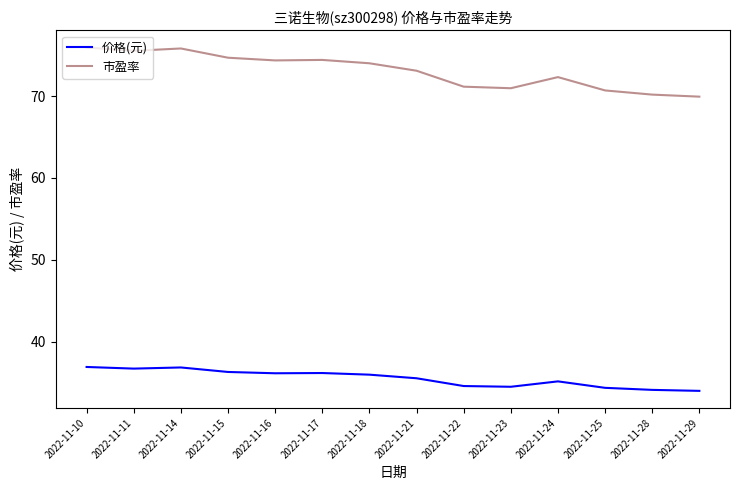

True or false: 市盈率 has more than 1 points higher than both neighbors.

True